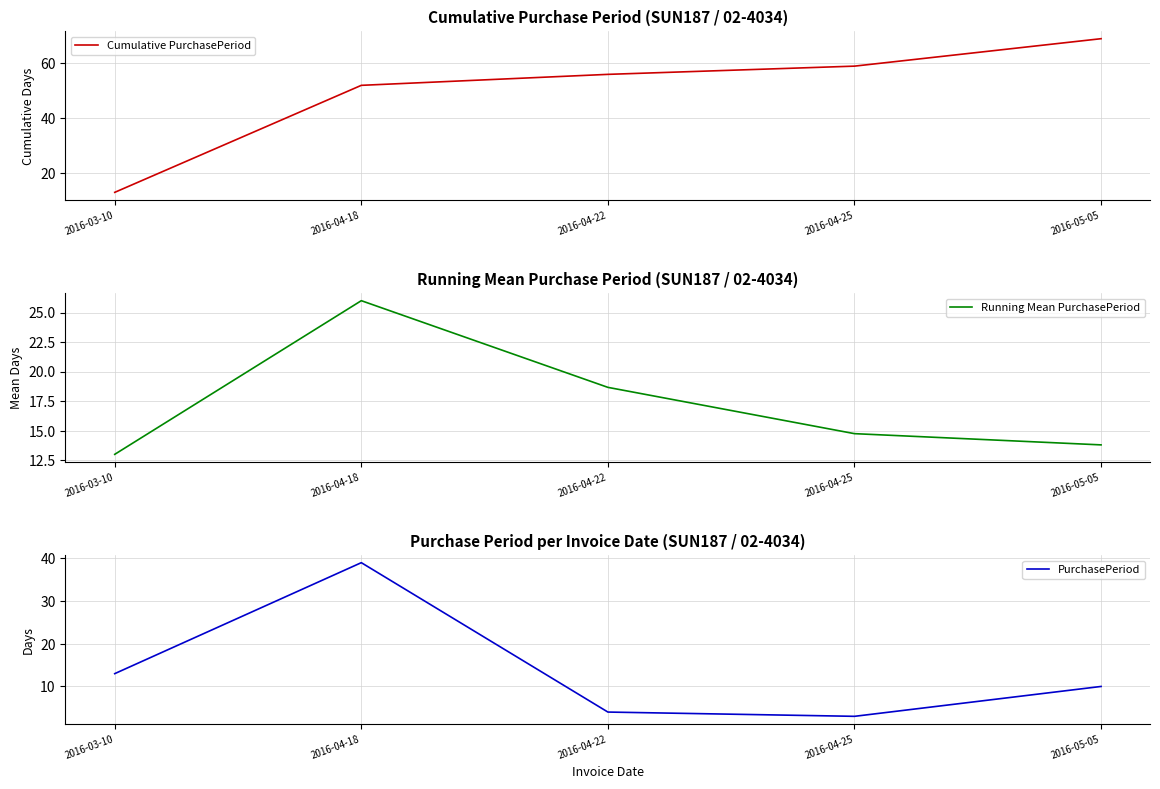

What is the average value of the Running Mean PurchasePeriod series?

17.2